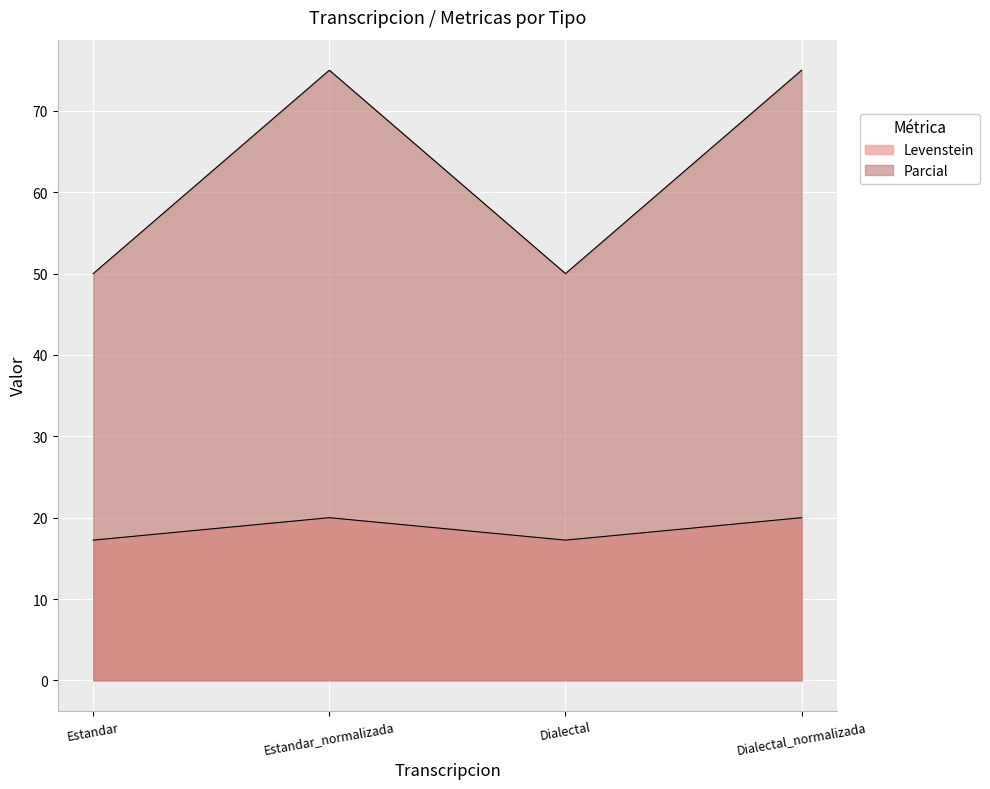

Which has a higher value, Estandar_normalizada or Dialectal?

Estandar_normalizada